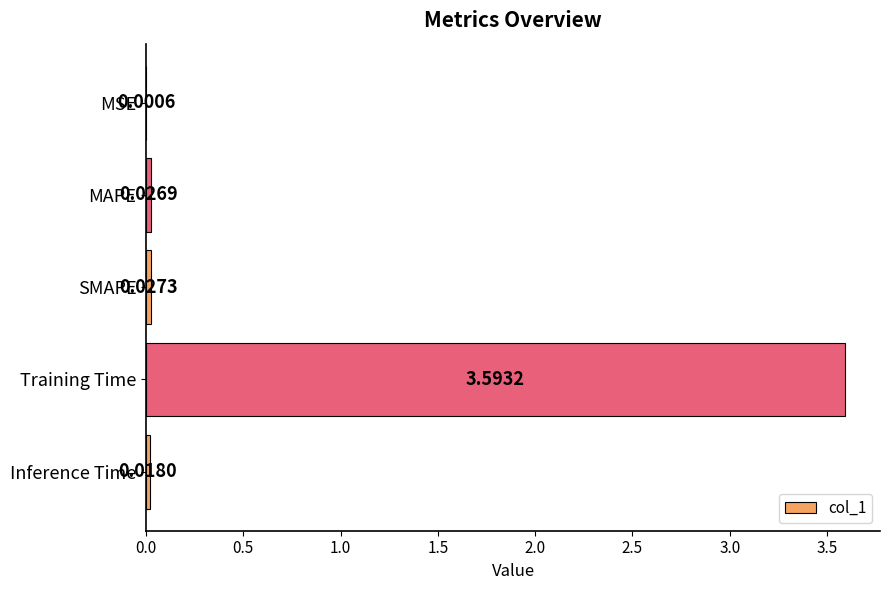

Between MAPE and Training Time, which is larger?

Training Time